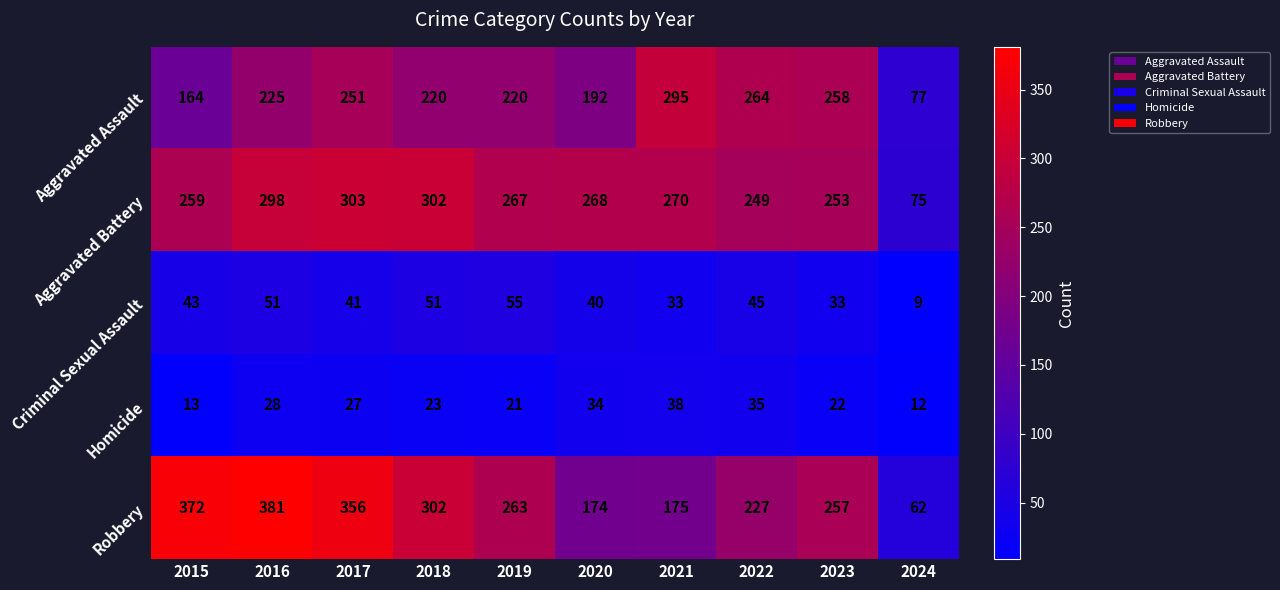

What is the maximum value for Aggravated Battery?

303